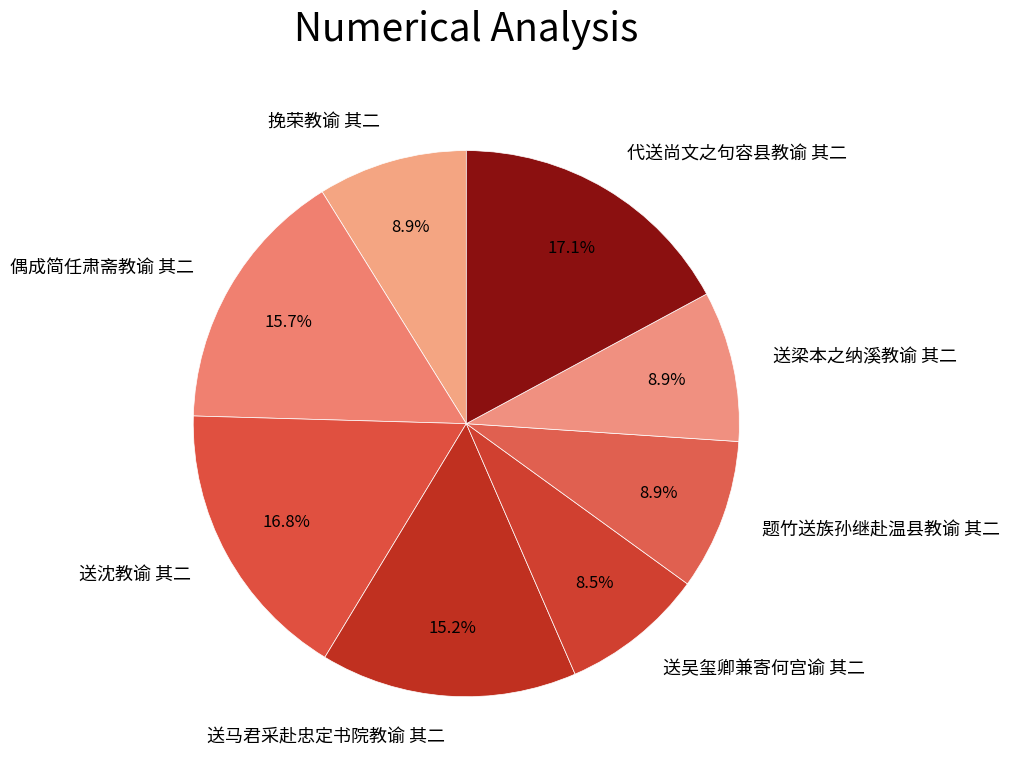

Which has a higher value, 送沈教谕 其二 or 送吴玺卿兼寄何宫谕 其二?

送沈教谕 其二